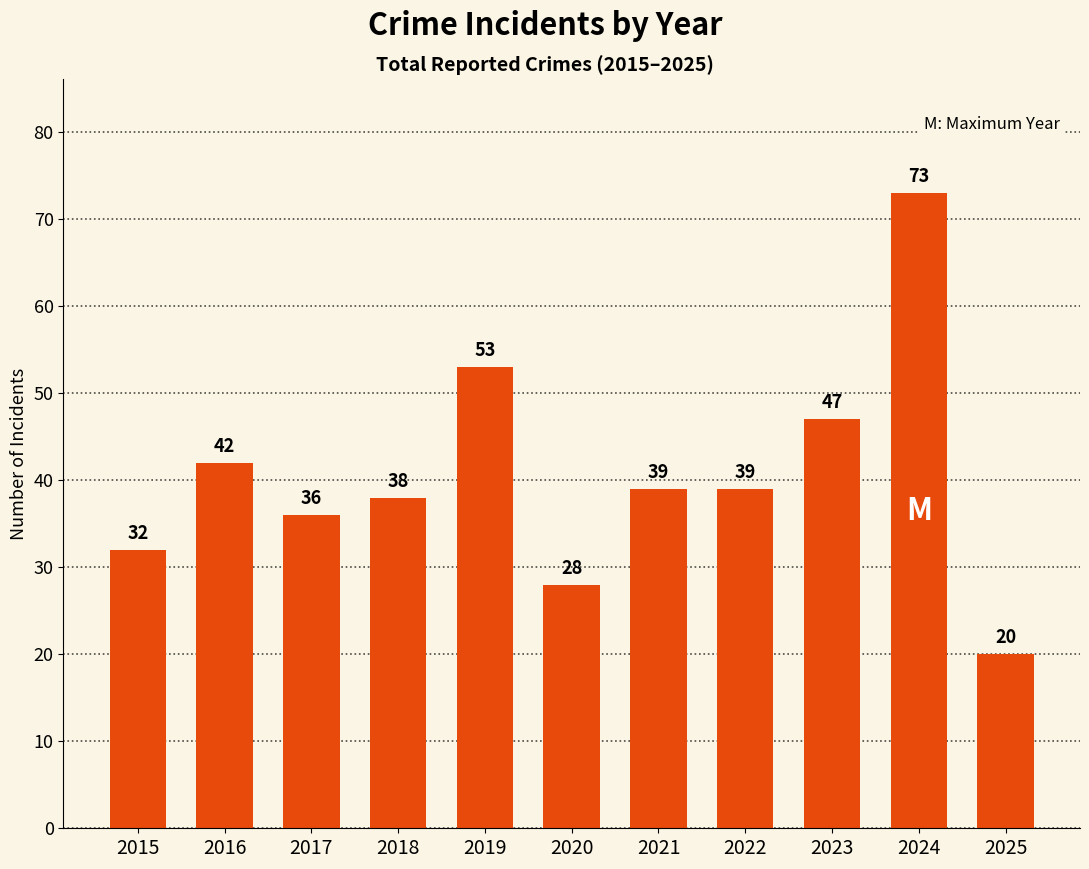

What is the difference between the maximum and minimum values?

53